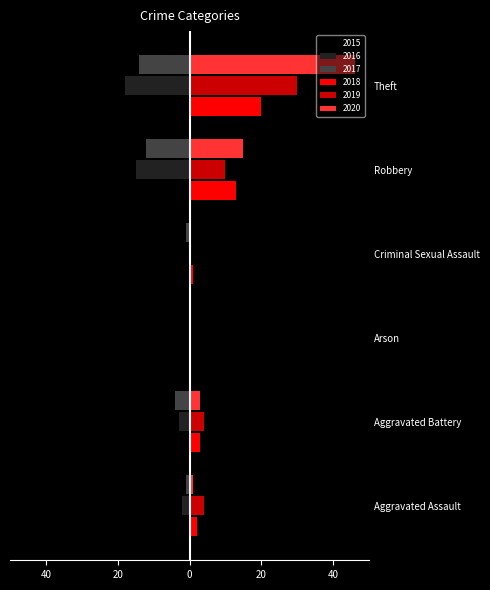

Reading left to right, transcribe all the data shown in this chart.

2015: -2	-4	0	-1	-9	-18
2016: -2	-3	0	0	-15	-18
2017: -1	-4	0	-1	-12	-14
2018: 2	3	0	1	13	20
2019: 4	4	0	0	10	30
2020: 1	3	0	0	15	46